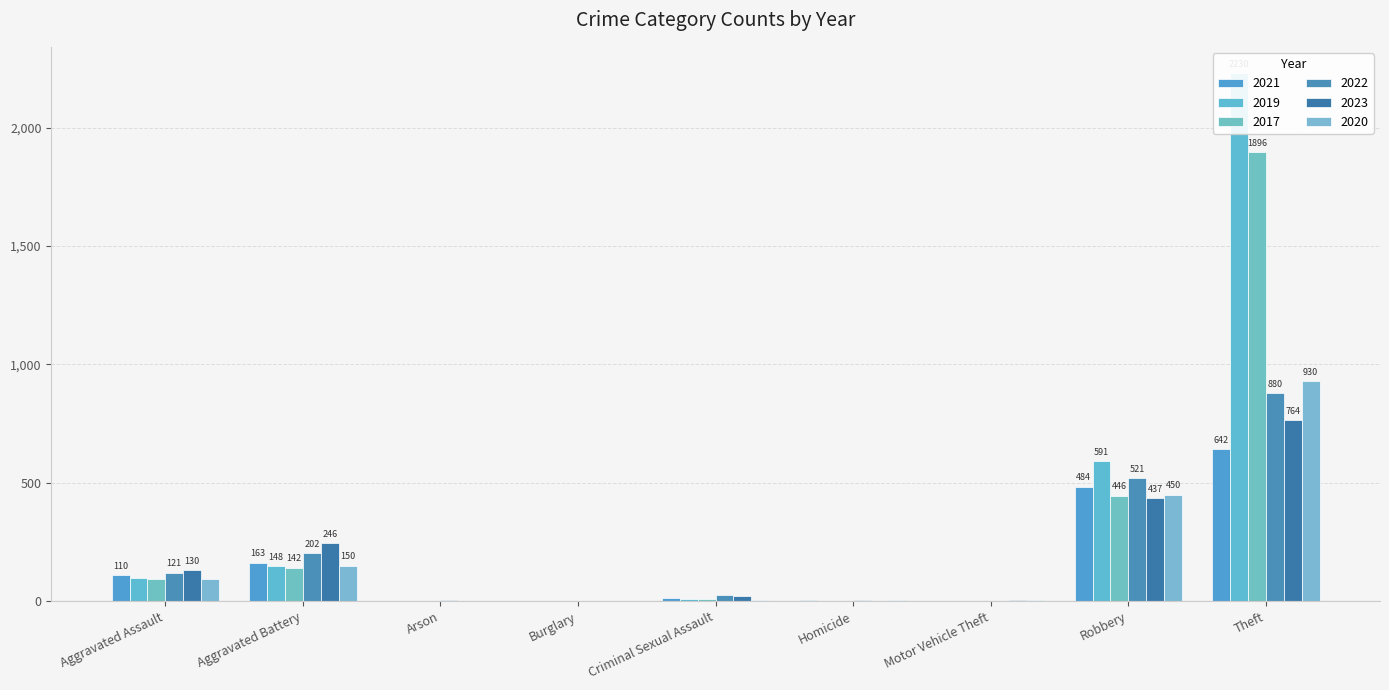

Between Arson and Robbery, which is larger?

Robbery